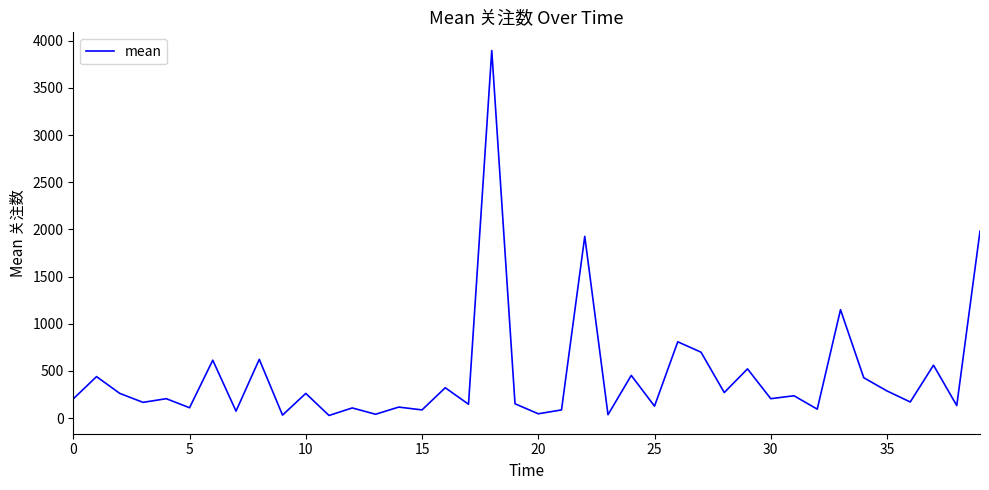

Is this an area chart (filled region under the line)?

No